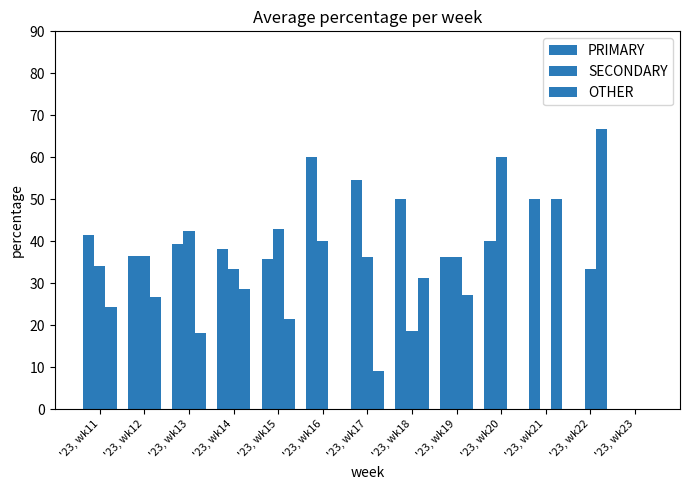

Rank the series by their average value, from highest to lowest.

PRIMARY, SECONDARY, OTHER